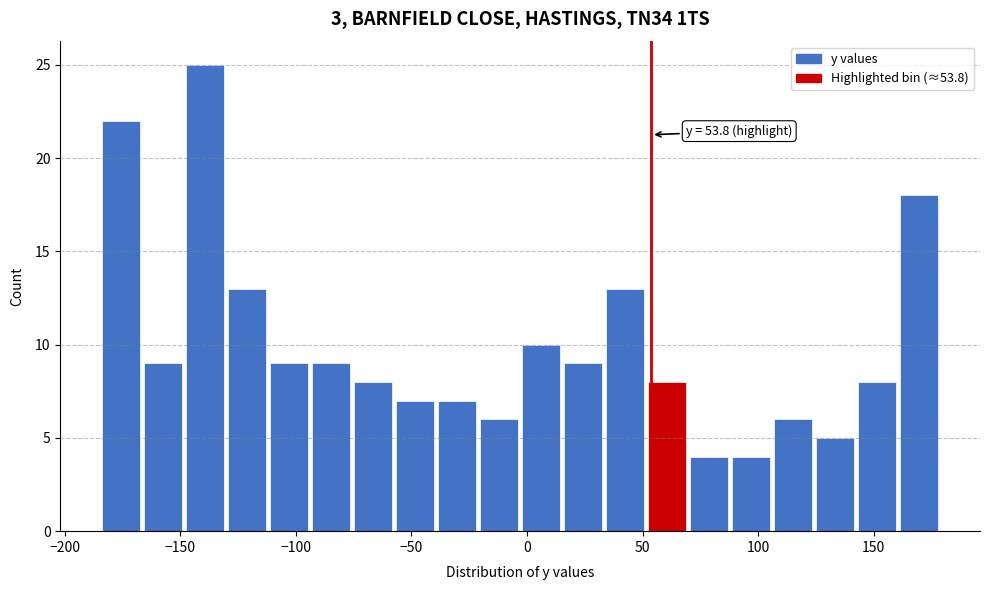

Around what value on the x-axis is the tallest bar? Give the approximate position of its centre, as read against the axis.

-140